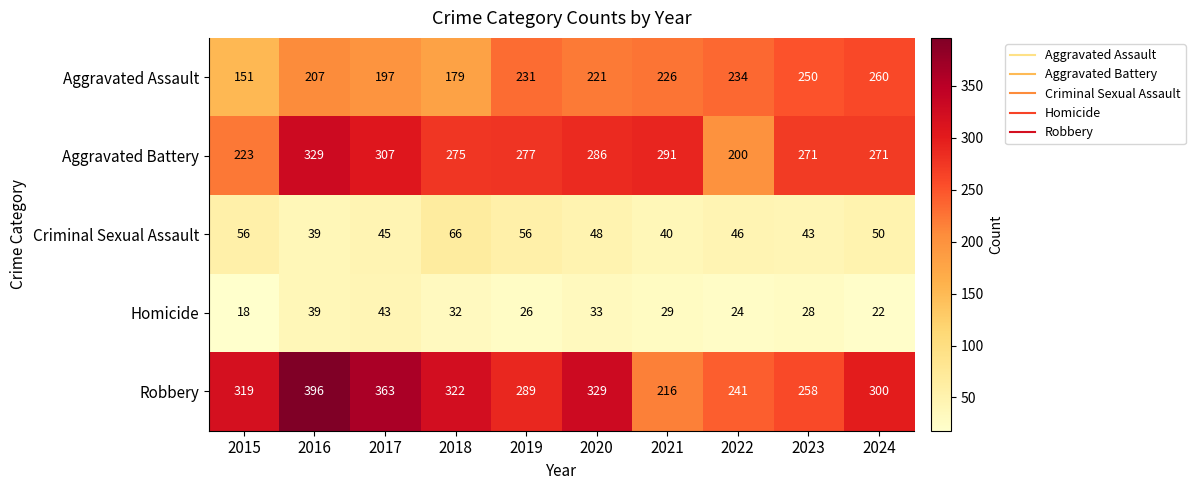

What is the difference between the Homicide values at 2019 and 2020?

7